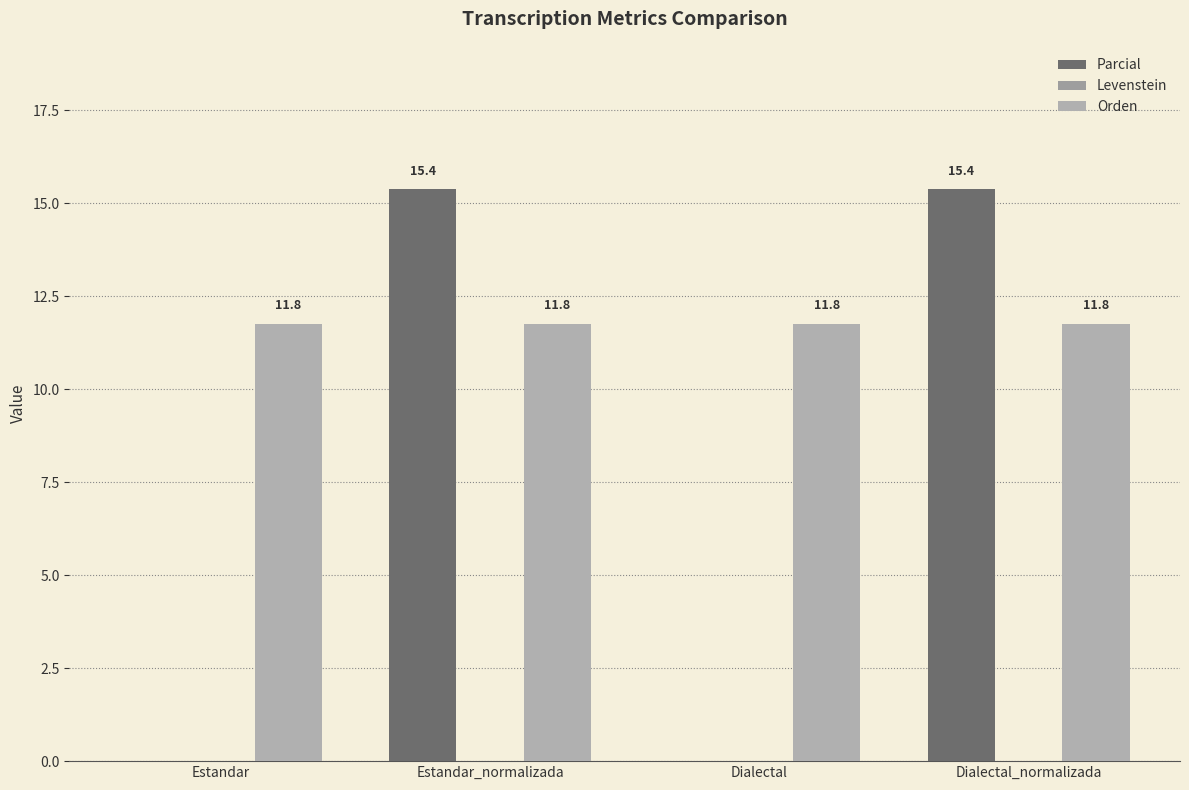

How many series are shown in this chart?

2